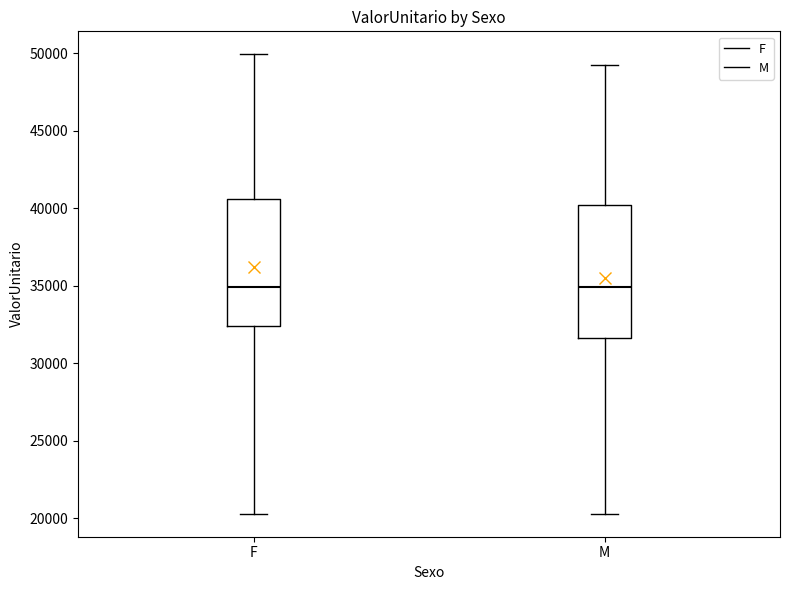

Reading left to right, transcribe this box plot: for each box, give where its median line is, the range the box spans, and where its two whiskers end, as read against the y-axis. The values are not printed on the chart, so give them approximately, as read against the axis.

F: median 35000, box 32500 to 40500, whiskers 20500 to 50000
M: median 35000, box 31500 to 40000, whiskers 20500 to 49000